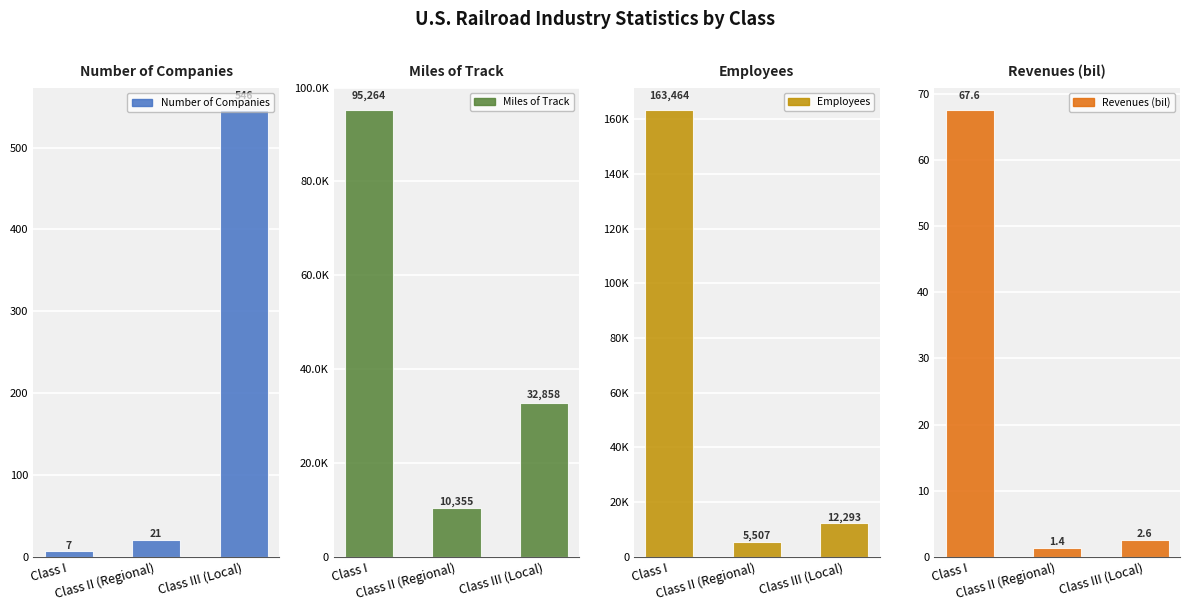

Are the bars horizontal?

No